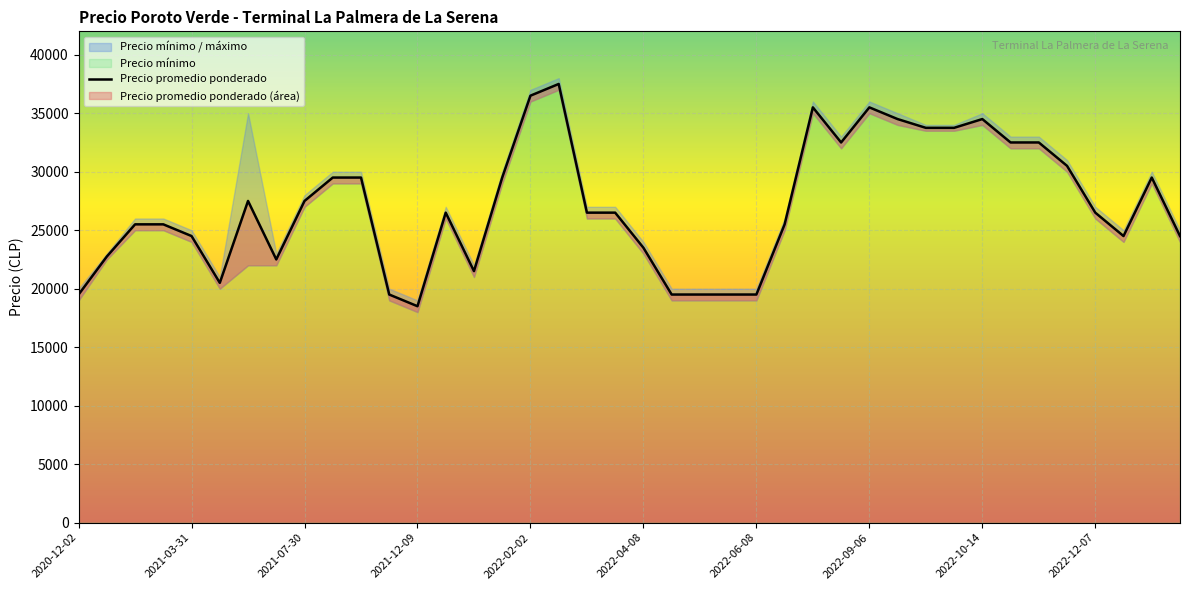

How many lines are shown in the chart?

1